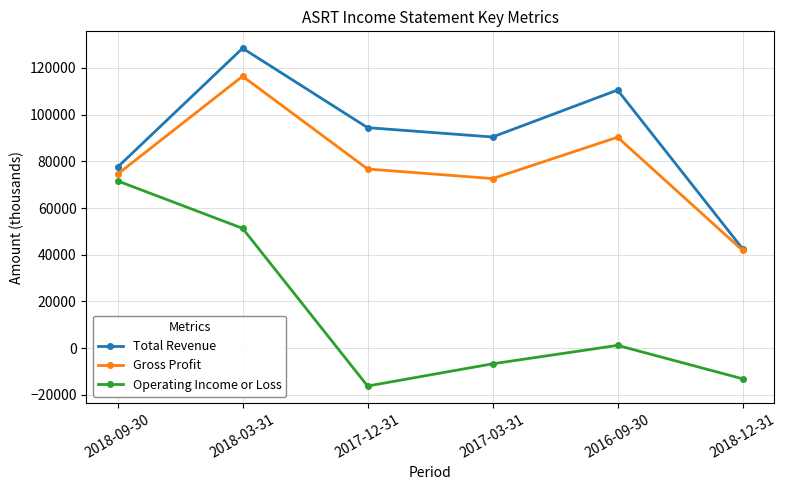

Read the Operating Income or Loss value at 2018-12-31.

-13100